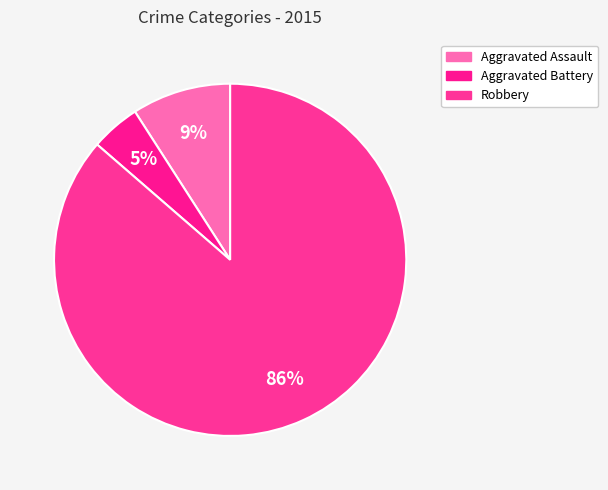

How many segments does this pie chart have?

3